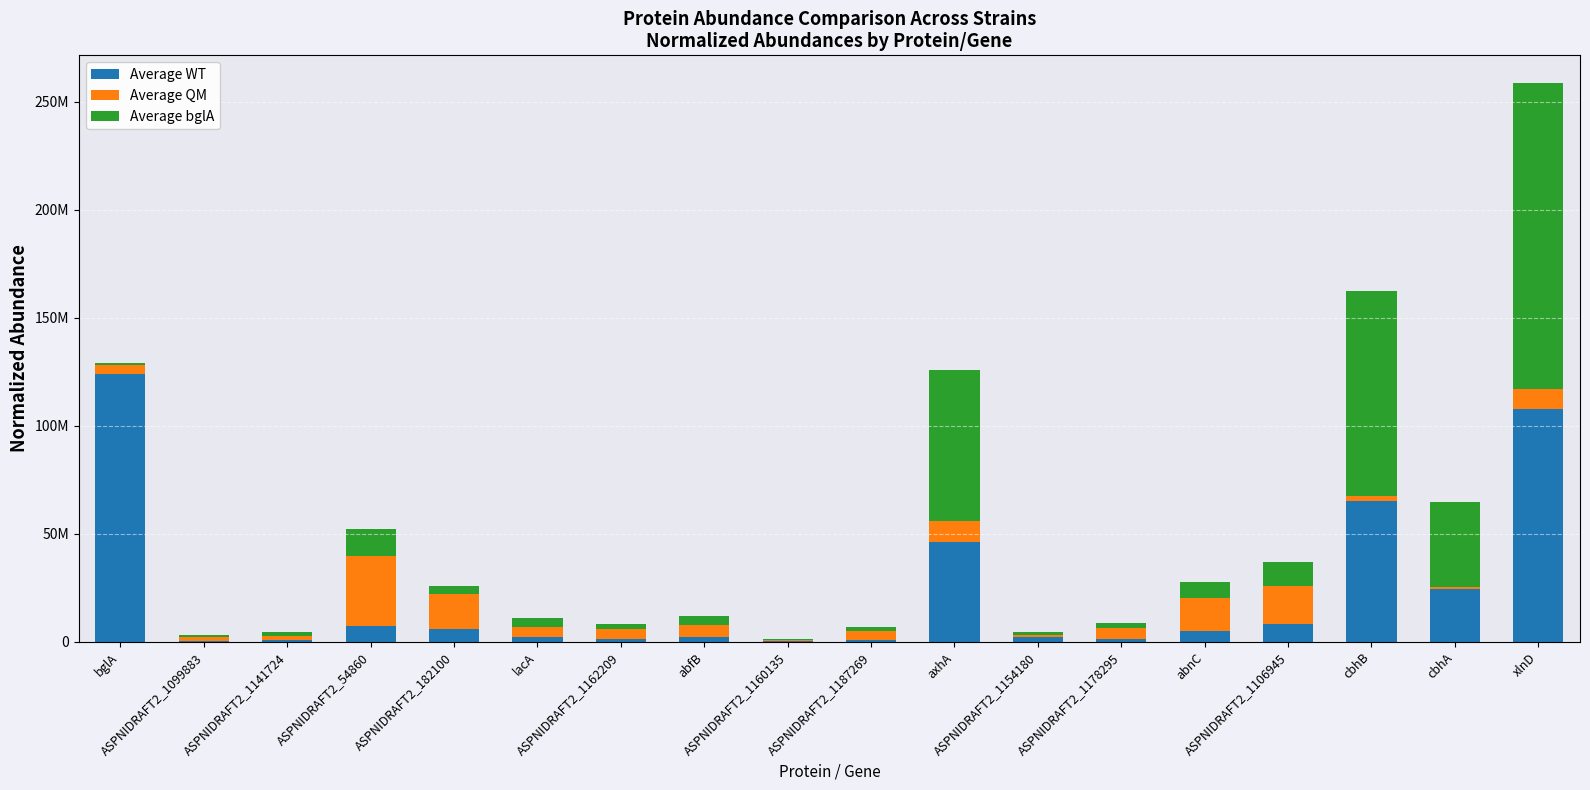

What is the sum of the Average QM values at abfB and ASPNIDRAFT2_1106945?

22833772.5